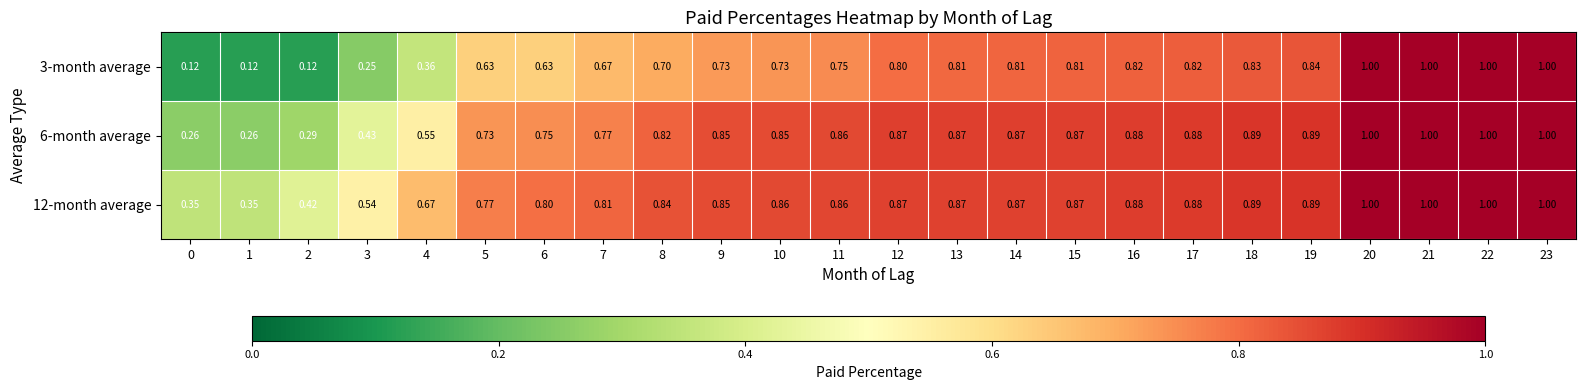

How many series are shown in this chart?

3